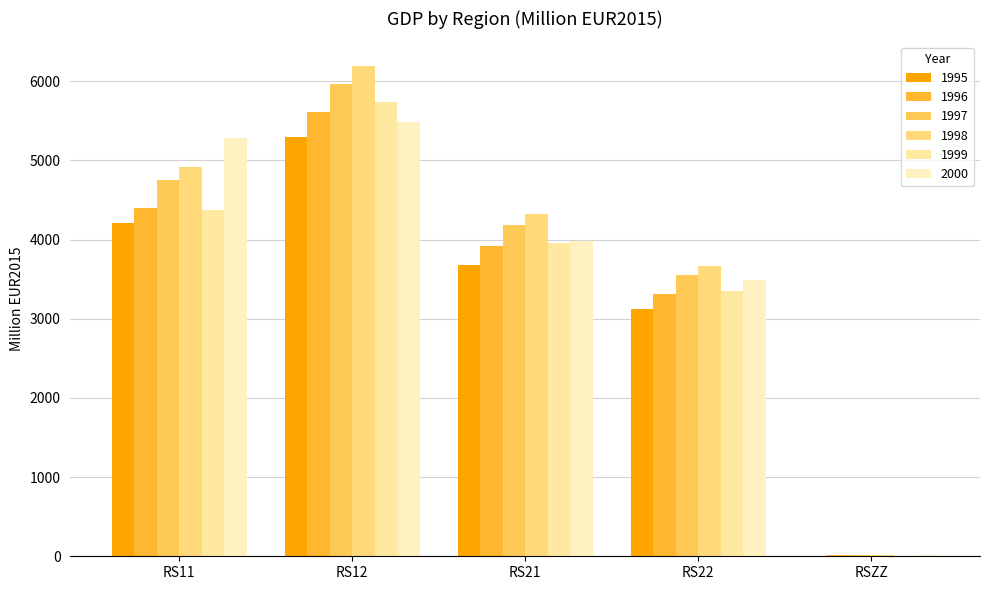

How many groups of bars are there?

5